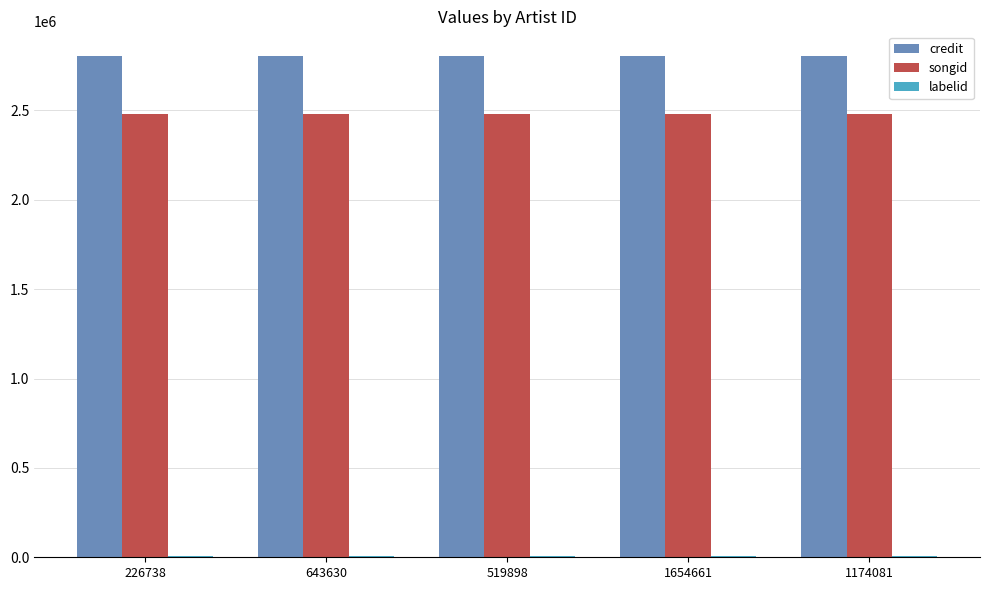

The value of credit at 226738 is 2802044. True or false?

True